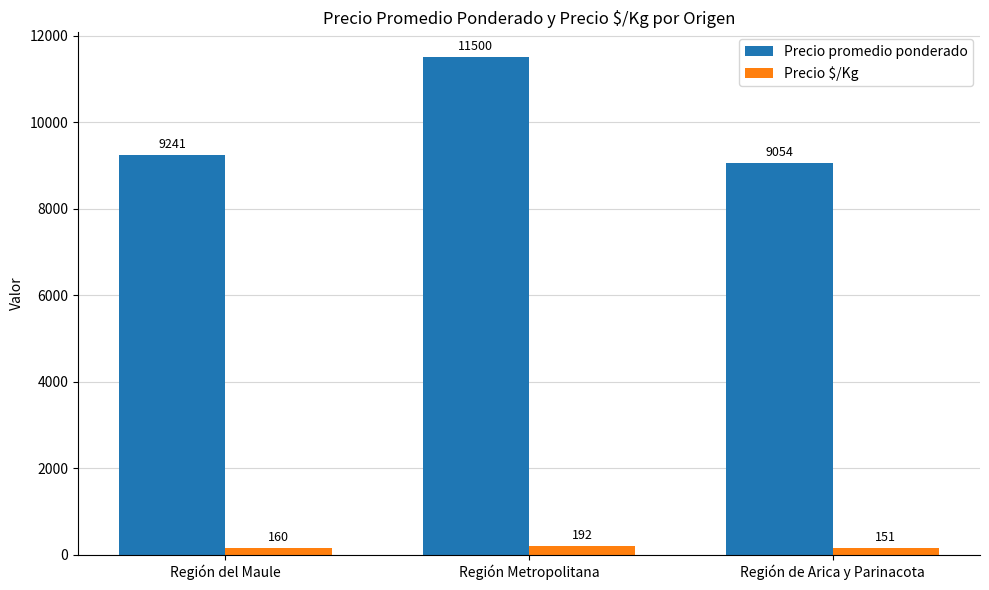

Reading right to left, list all the values displayed in this chart.

Precio promedio ponderado: 9054	11500	9241
Precio $/Kg: 151	192	160